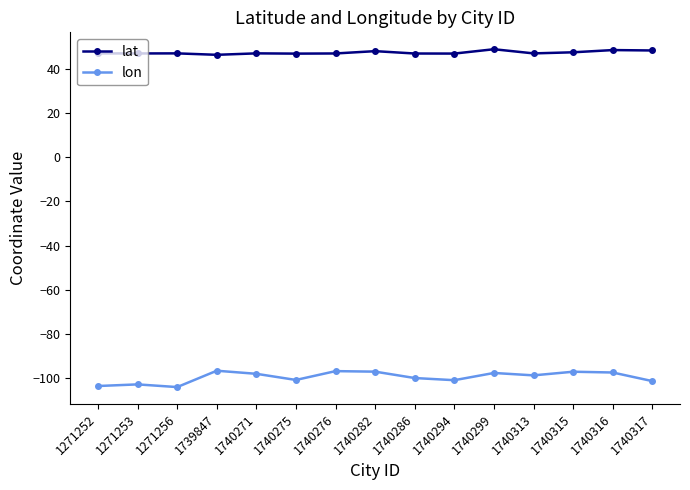

Is the value of lat at 1740282 greater than the value of lon at 1740276?

Yes